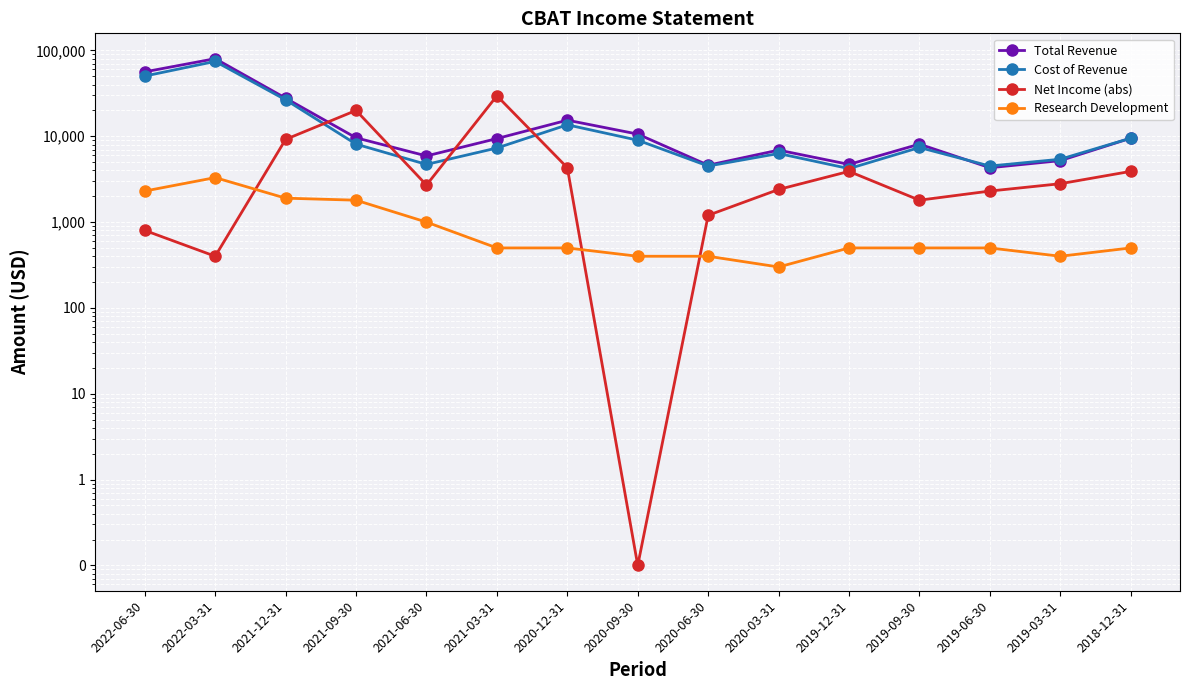

Is this an area chart (filled region under the line)?

No